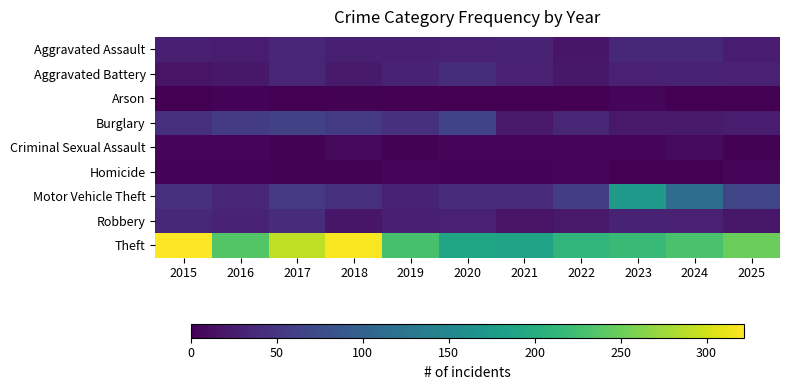

Reading left to right, what are all the values shown in this chart?

Aggravated Assault: 2015=28	2016=26	2017=34	2018=28	2019=28	2020=30	2021=32	2022=19	2023=36	2024=37	2025=26
Aggravated Battery: 2015=17	2016=21	2017=34	2018=23	2019=32	2020=42	2021=29	2022=21	2023=30	2024=31	2025=29
Arson: 2015=0	2016=3	2017=0	2018=2	2019=0	2020=1	2021=0	2022=0	2023=4	2024=1	2025=1
Burglary: 2015=44	2016=57	2017=63	2018=55	2019=46	2020=65	2021=22	2022=35	2023=22	2024=23	2025=24
Criminal Sexual Assault: 2015=5	2016=4	2017=2	2018=7	2019=2	2020=4	2021=5	2022=4	2023=6	2024=10	2025=2
Homicide: 2015=3	2016=3	2017=2	2018=2	2019=4	2020=3	2021=3	2022=6	2023=1	2024=0	2025=4
Motor Vehicle Theft: 2015=45	2016=35	2017=53	2018=43	2019=32	2020=41	2021=39	2022=59	2023=173	2024=115	2025=67
Robbery: 2015=36	2016=31	2017=41	2018=20	2019=28	2020=30	2021=17	2022=22	2023=32	2024=30	2025=21
Theft: 2015=322	2016=236	2017=291	2018=319	2019=228	2020=189	2021=186	2022=212	2023=217	2024=229	2025=250